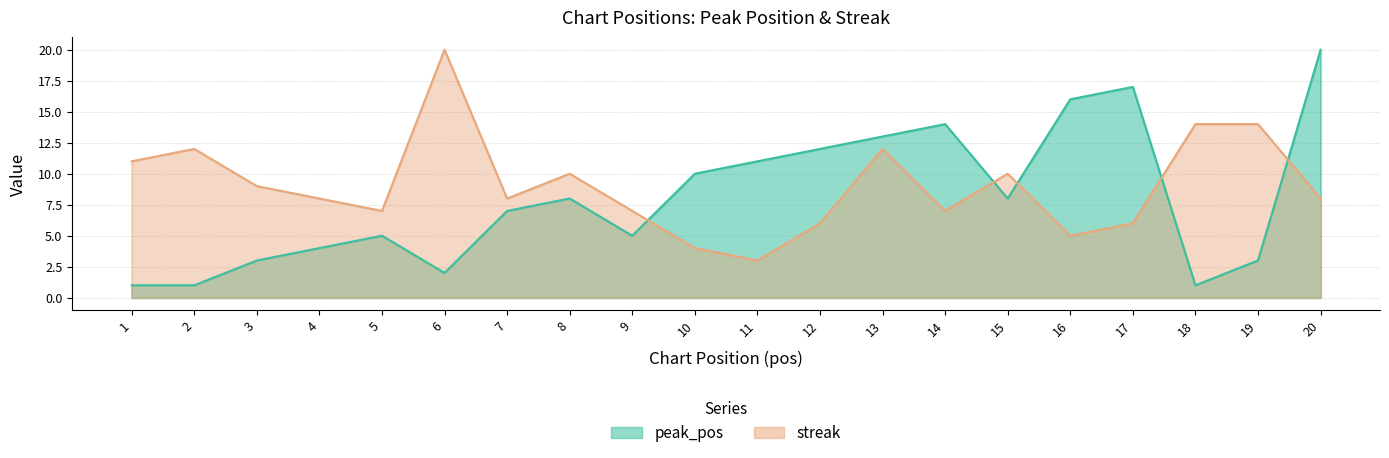

In streak, how many points are lower than both neighbors (excluding endpoints)?

5